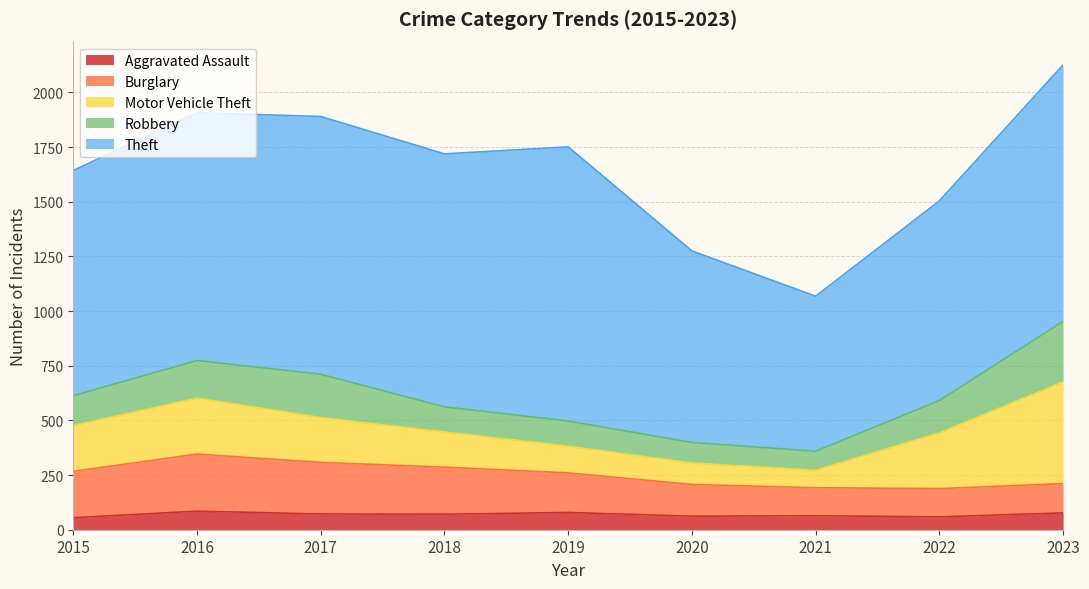

Between 2018 and 2022, which is larger?

2018